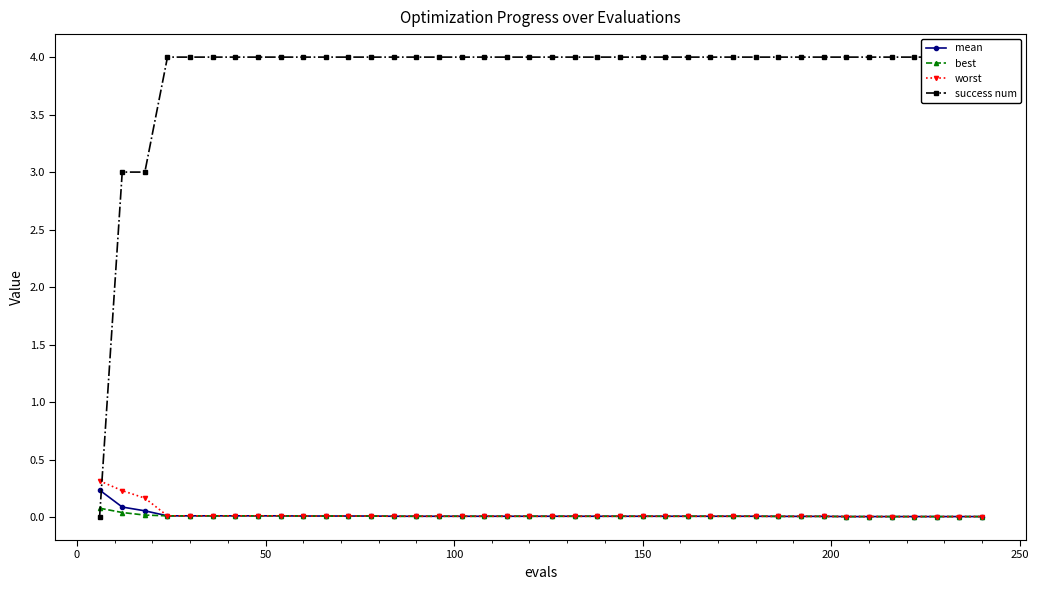

Which series has the largest range (max minus min)?

success num